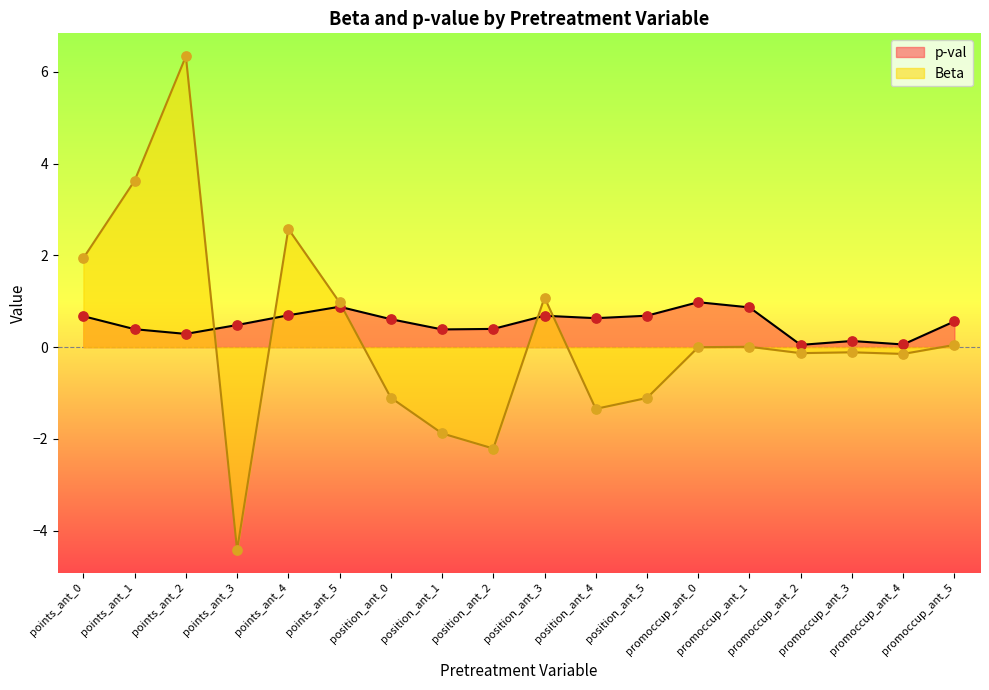

At which category is the sum across all series the highest?

points_ant_2